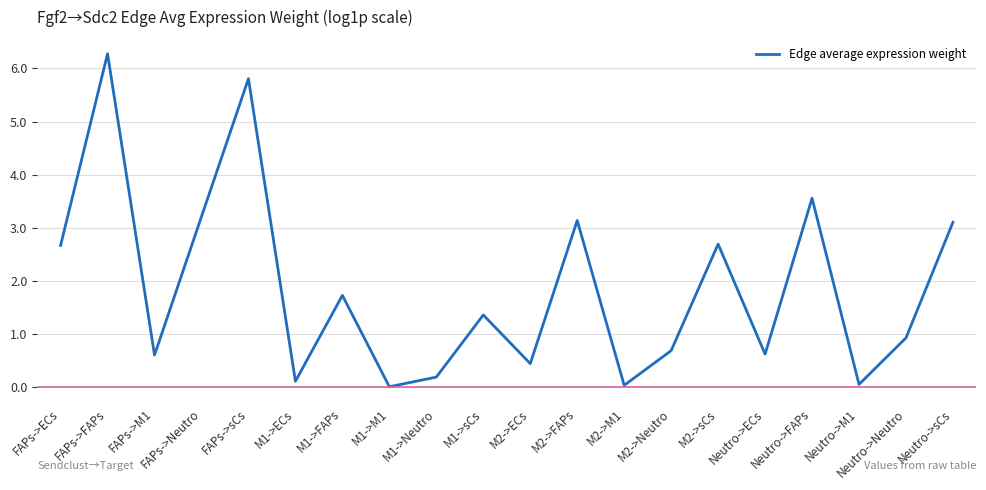

Between FAPs->ECs and Neutro->sCs, which is larger?

Neutro->sCs